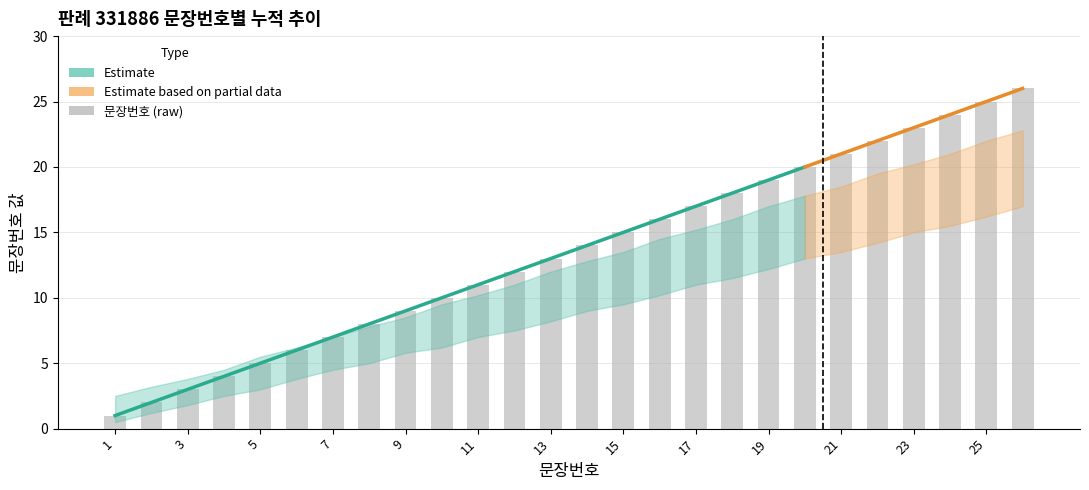

What is the difference between the second highest and second lowest values?

23